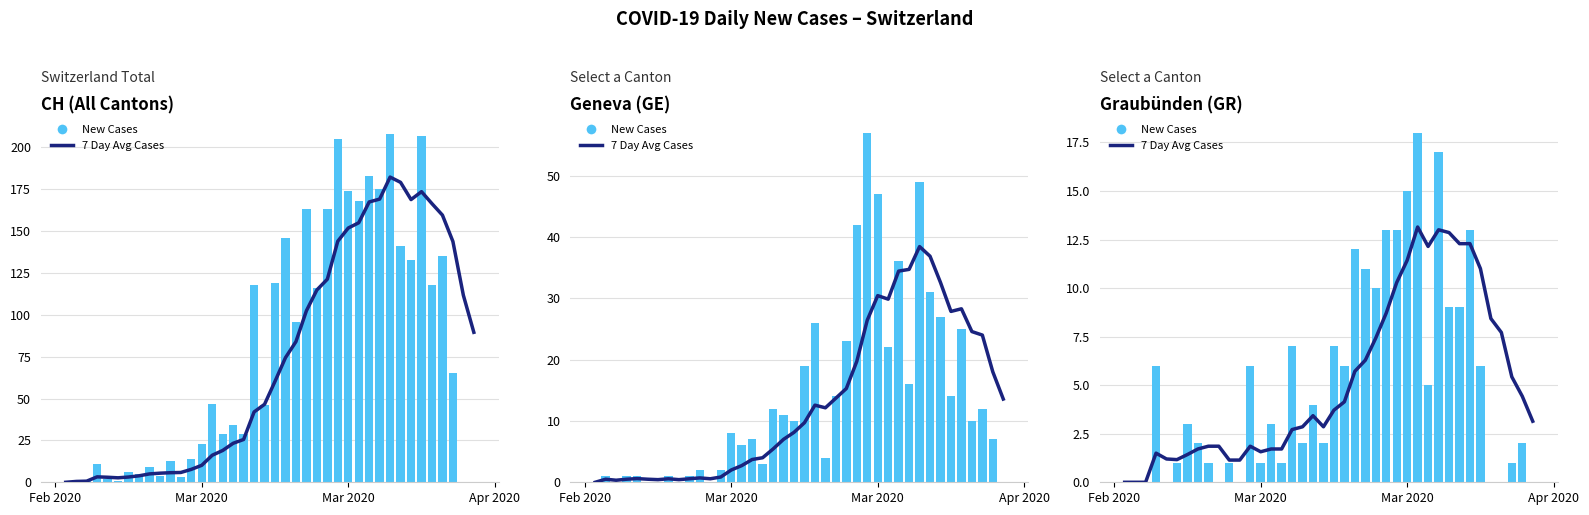

Rank the series by their average value, from lowest to highest.

7 Day Avg Cases, New Cases